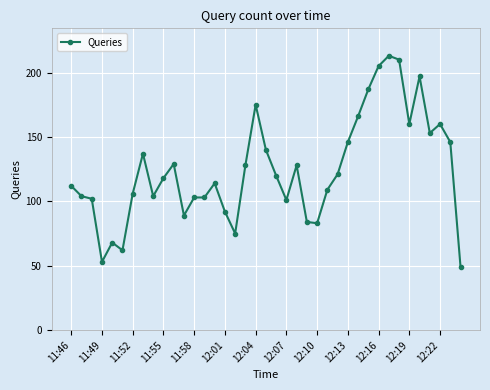

What is the difference between the maximum and minimum values?

164